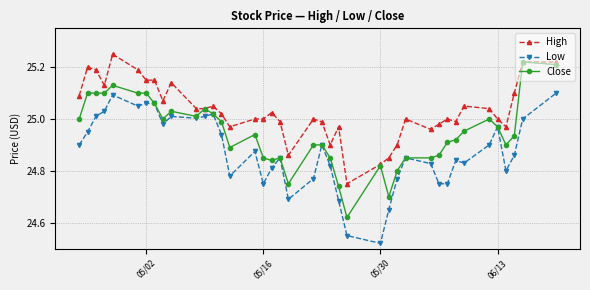

Which series has the largest total across all categories?

High